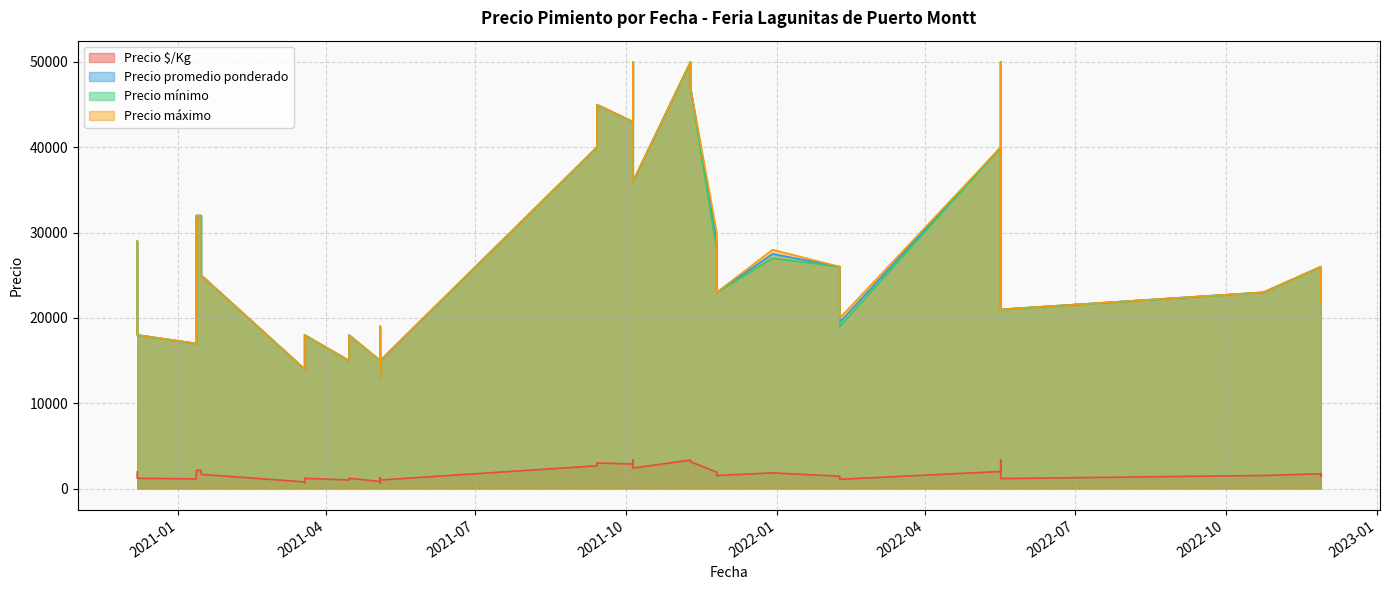

Where is Precio mínimo nearest to the value 31500?

2021-01-12